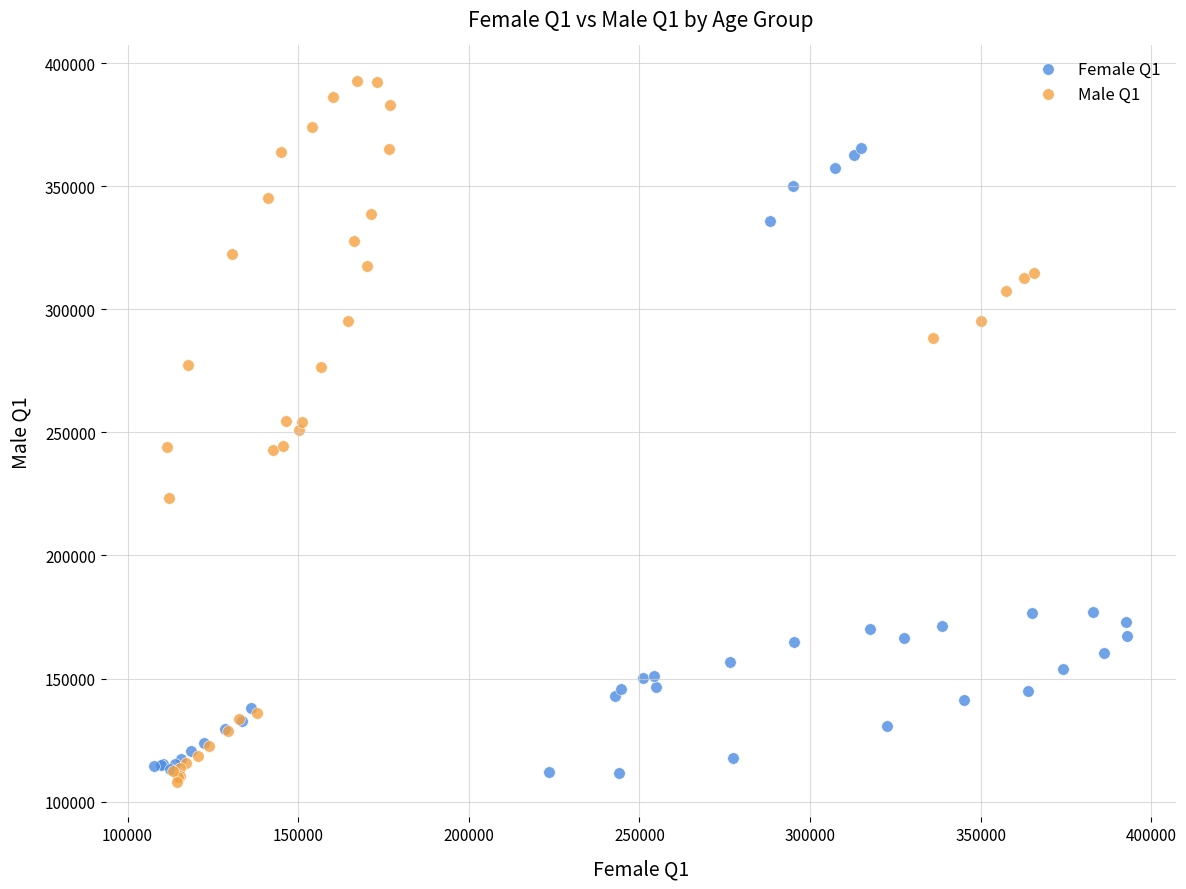

What are all the series names shown in the legend?

Female Q1, Male Q1